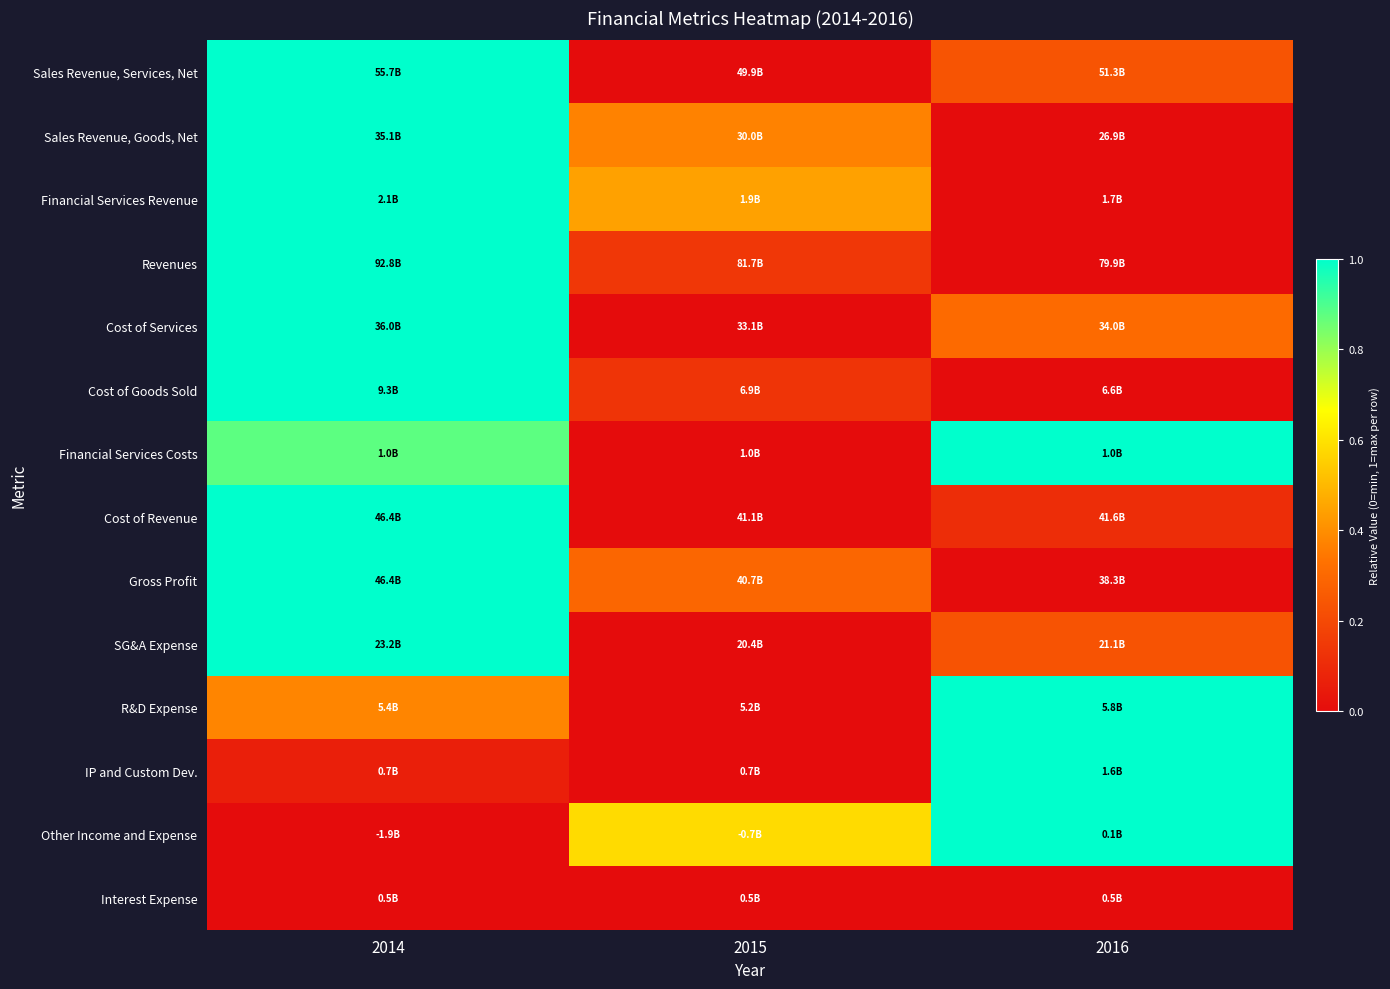

Reading left to right, transcribe all the data shown in this chart.

Sales Revenue, Services, Net: 2014=1.0	2015=0.0	2016=0.2
Sales Revenue, Goods, Net: 2014=1.0	2015=0.4	2016=0.0
Financial Services Revenue: 2014=1.0	2015=0.4	2016=0.0
Revenues: 2014=1.0	2015=0.1	2016=0.0
Cost of Services: 2014=1.0	2015=0.0	2016=0.3
Cost of Goods Sold: 2014=1.0	2015=0.1	2016=0.0
Financial Services Costs: 2014=0.9	2015=0.0	2016=1.0
Cost of Revenue: 2014=1.0	2015=0.0	2016=0.1
Gross Profit: 2014=1.0	2015=0.3	2016=0.0
SG&A Expense: 2014=1.0	2015=0.0	2016=0.2
R&D Expense: 2014=0.4	2015=0.0	2016=1.0
IP and Custom Dev.: 2014=0.1	2015=0.0	2016=1.0
Other Income and Expense: 2014=0.0	2015=0.6	2016=1.0
Interest Expense: 2014=0.0	2015=0.0	2016=0.0